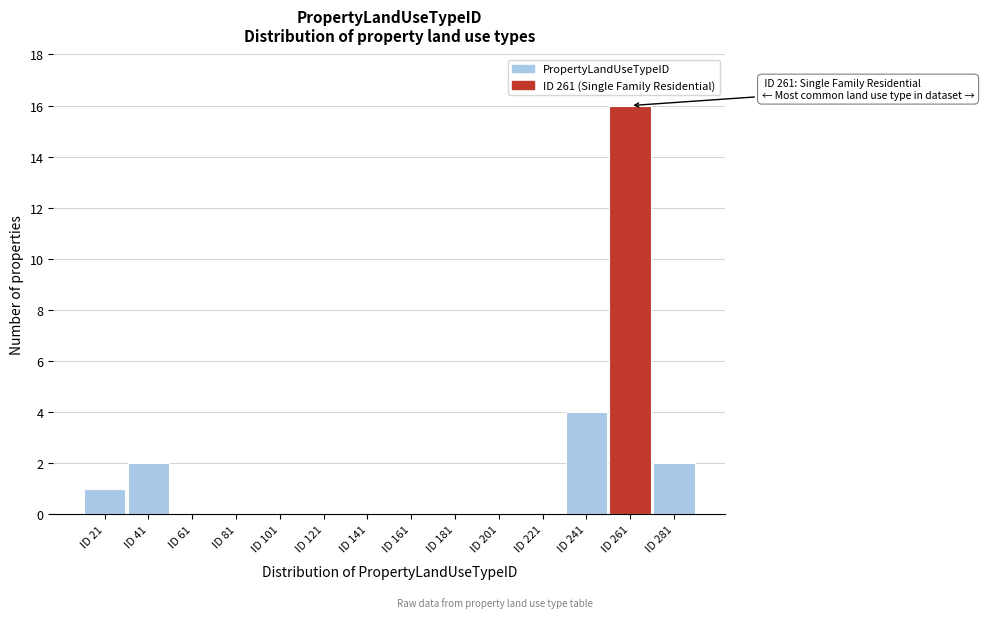

Reading left to right, transcribe all the data shown in this chart.

ID 21=1	ID 41=2	ID 61=0	ID 81=0	ID 101=0	ID 121=0	ID 141=0	ID 161=0	ID 181=0	ID 201=0	ID 221=0	ID 241=4	ID 261=16	ID 281=2